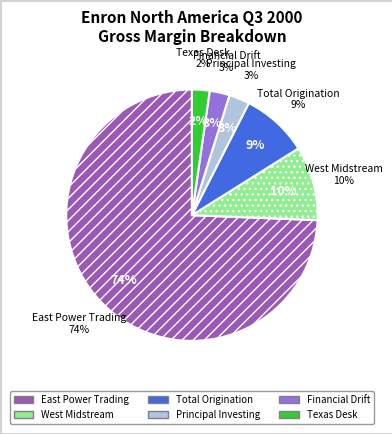

Is East Power Trading the majority of the pie?

Yes